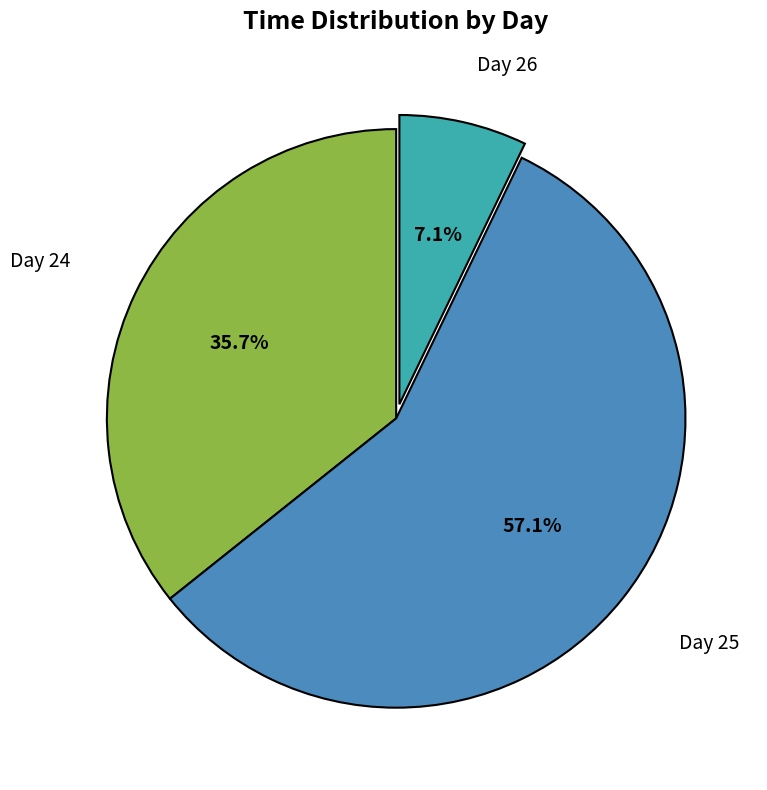

Is there a majority slice in this chart?

Yes